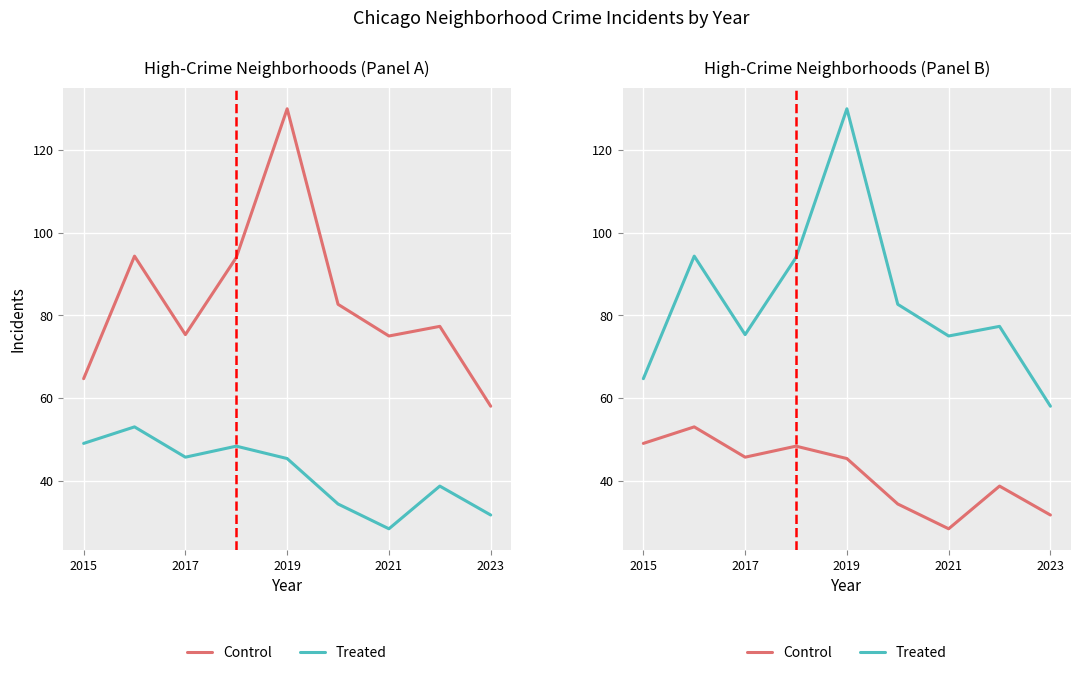

Reading left to right, list all the values displayed in this chart.

Control: 49.0	53.0	45.7	48.3	45.3	34.3	28.3	38.7	31.7
Treated: 64.7	94.3	75.3	94.0	130.0	82.7	75.0	77.3	58.0